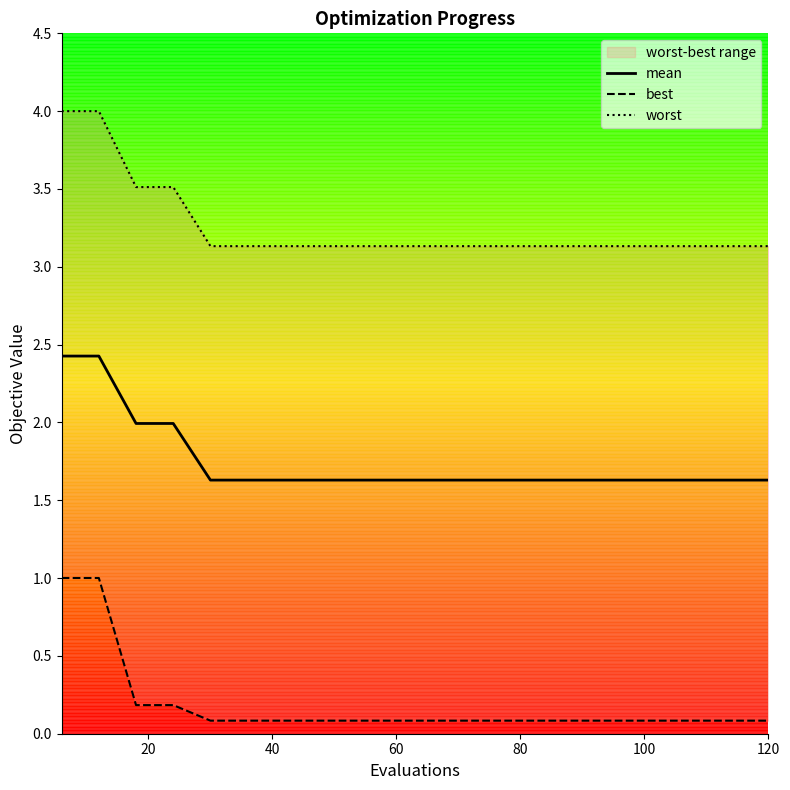

The mean series shows 2.5 at 60. True or false?

False